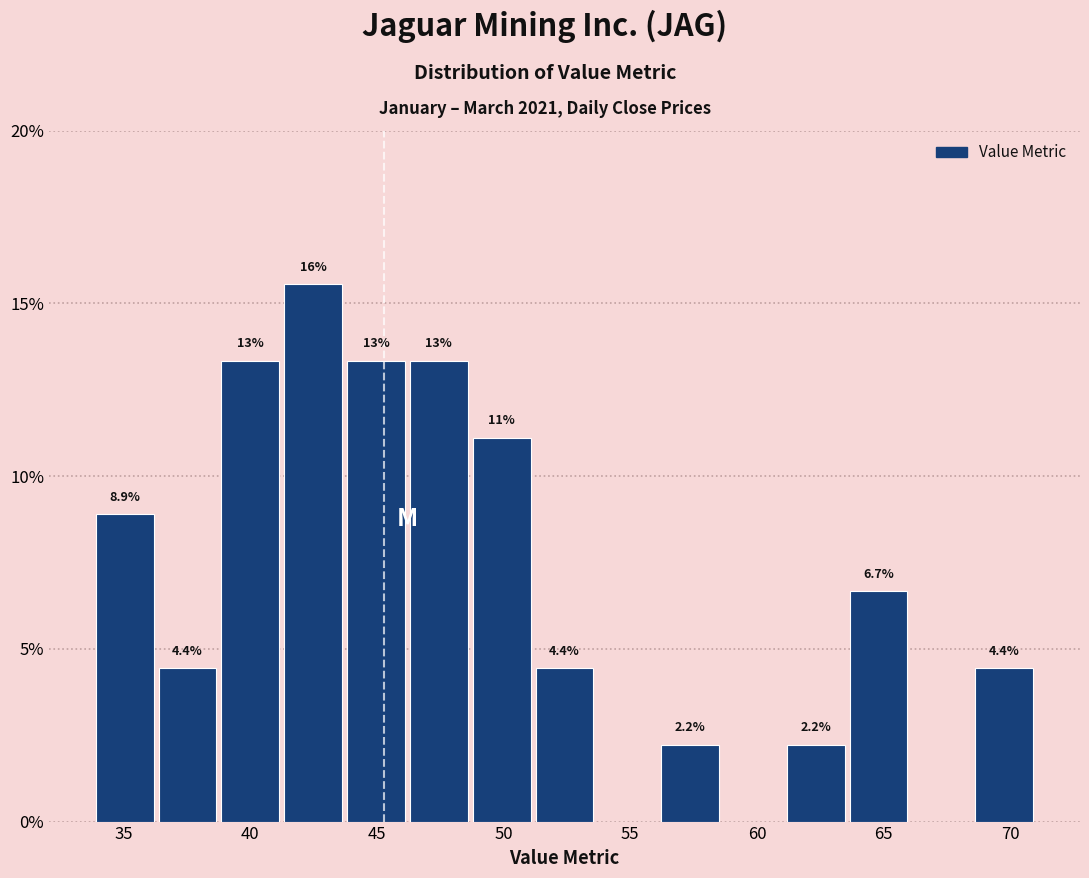

Over which range of the x-axis is the bar tallest?

41.0 to 43.5